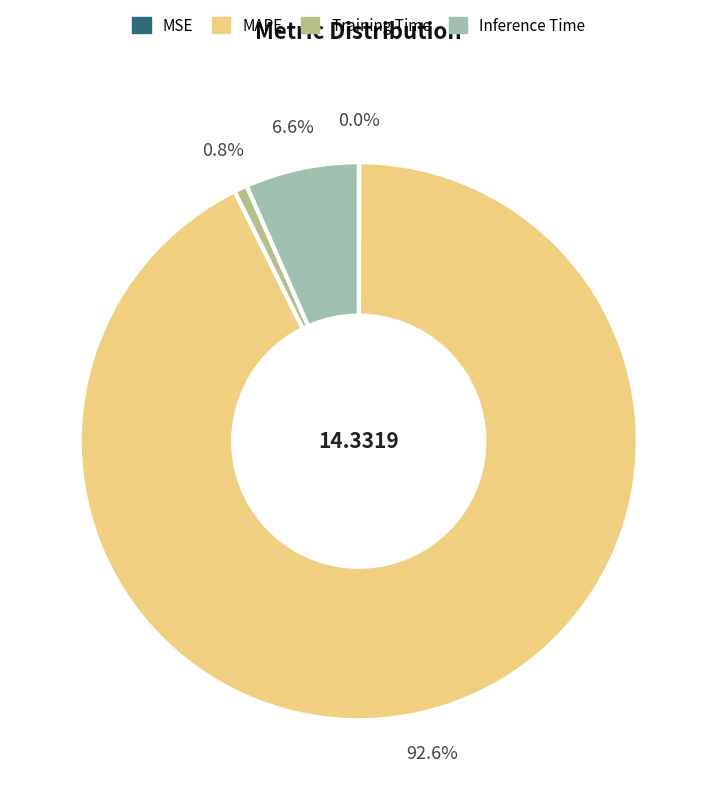

Between Inference Time and MAPE, which is larger?

MAPE